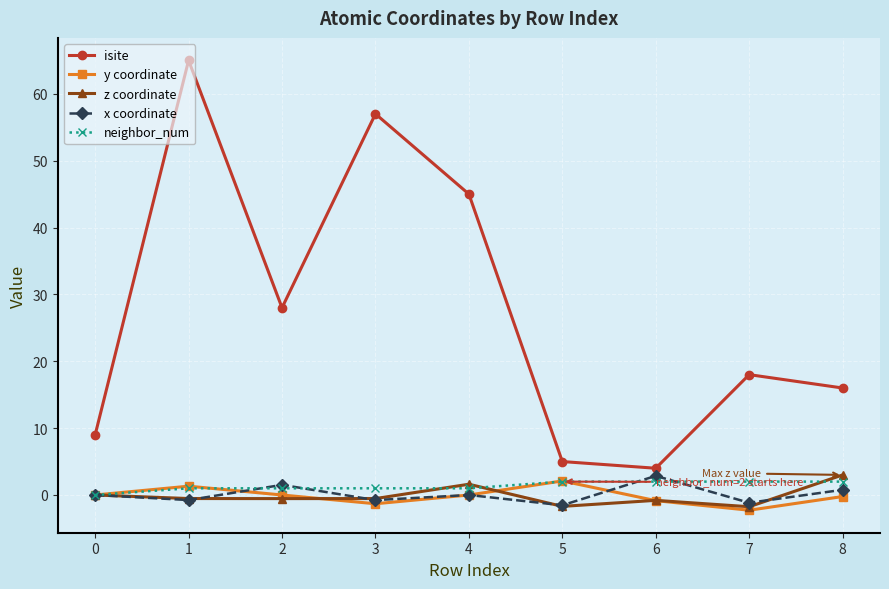

True or false: neighbor_num and isite intersect in this chart.

False